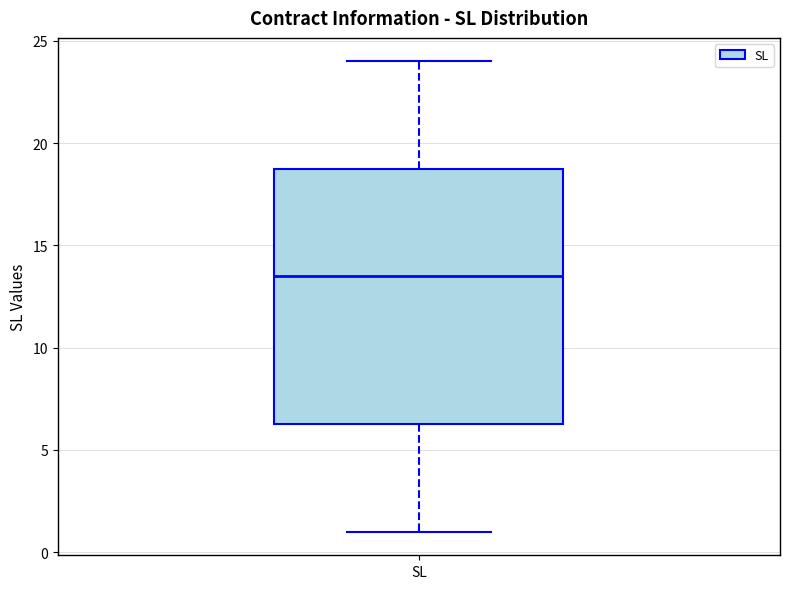

Read this box plot against the y-axis: the position of the median line, the range covered by the box, and the ends of both whiskers. The values are not printed on the chart, so give them approximately, as read against the axis.

median 13.5, box 6.5 to 19.0, whiskers 1.0 to 24.0